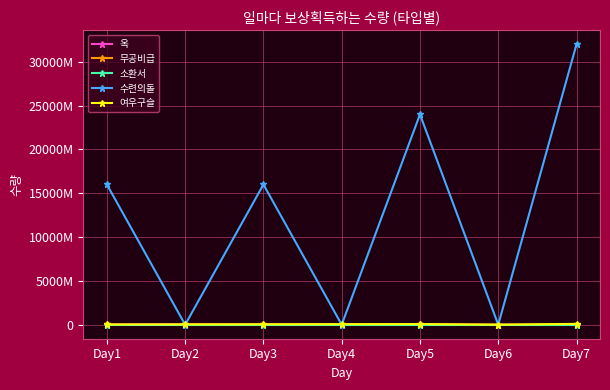

List the labels in order of 수련의돌 value, largest first.

Day7, Day5, Day1, Day3, Day2, Day4, Day6